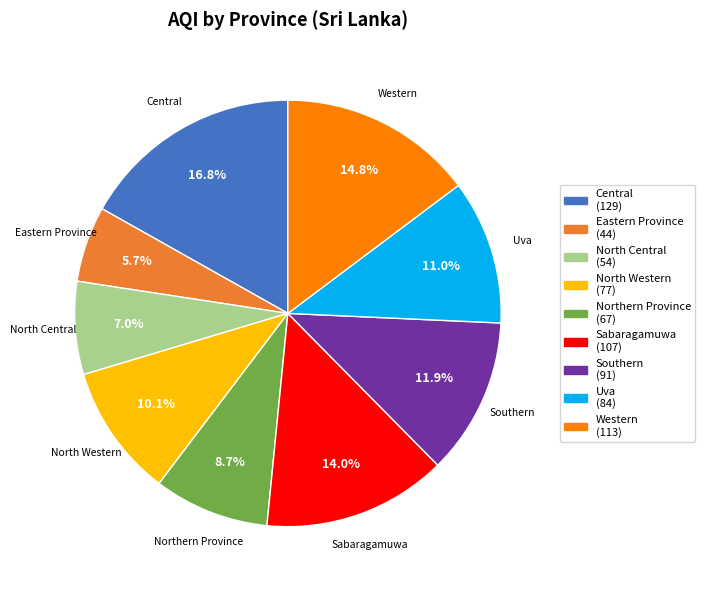

How many segments does this pie chart have?

9